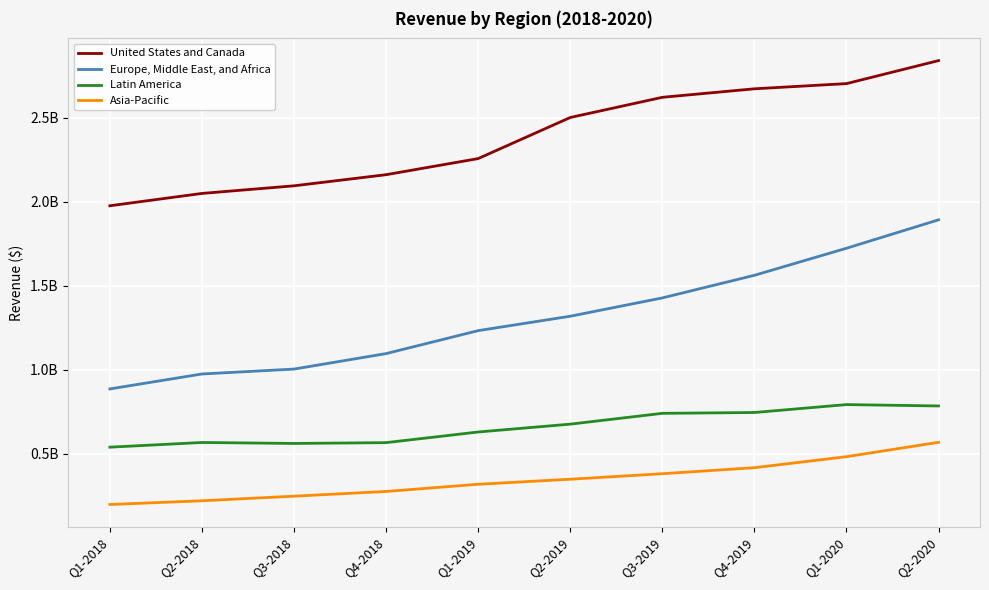

At which label does Latin America first exceed 677136000?

Q3-2019